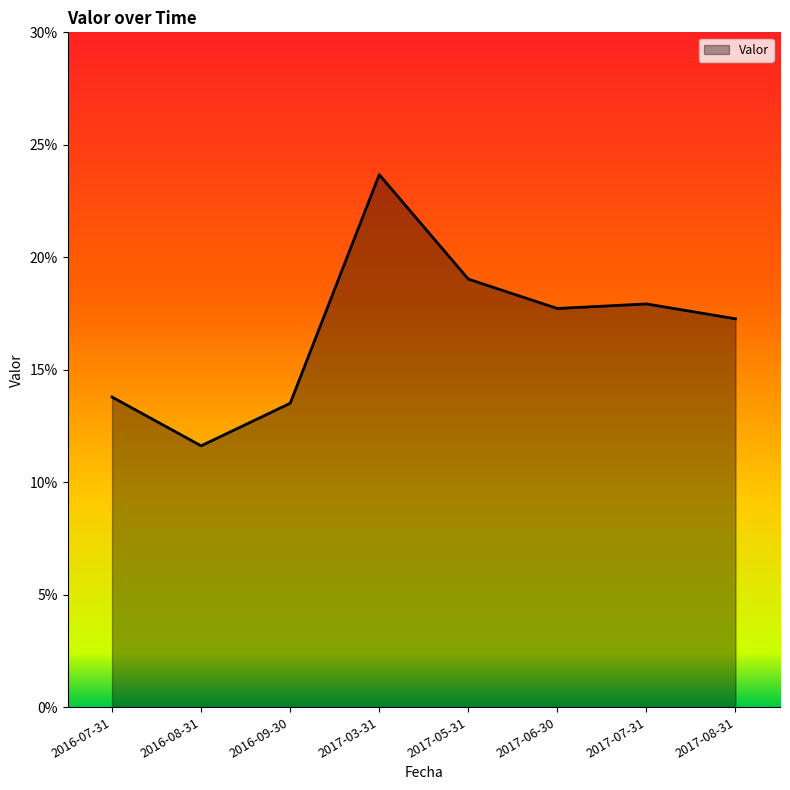

Read the value at 2017-07-31.

0.2